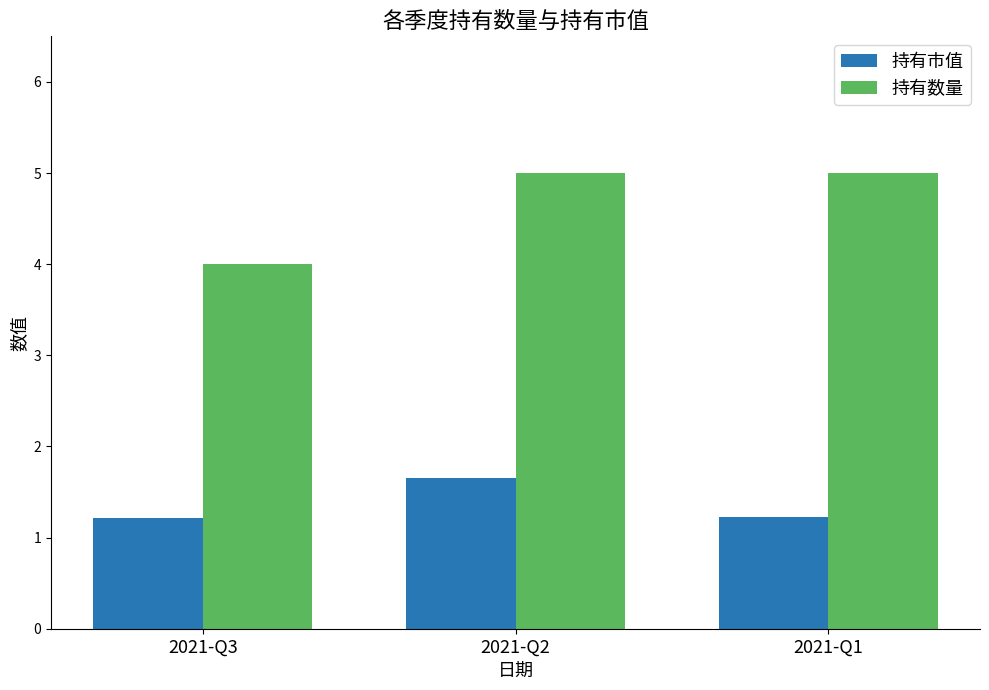

How many 持有市值 values are between 1 and 2?

3